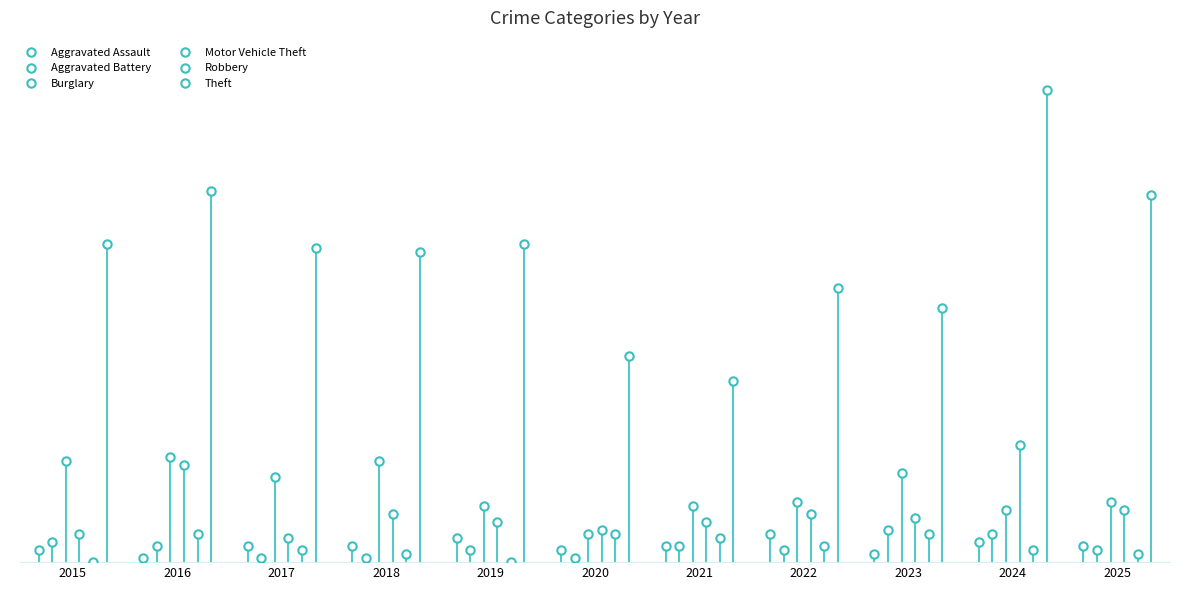

Which series changed the most between 2021 and 2024?

Theft